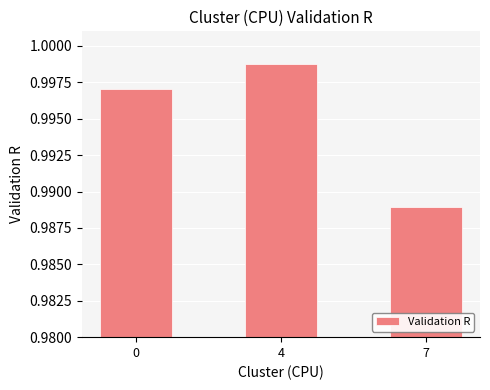

The value at 7 is 1.6. True or false?

False